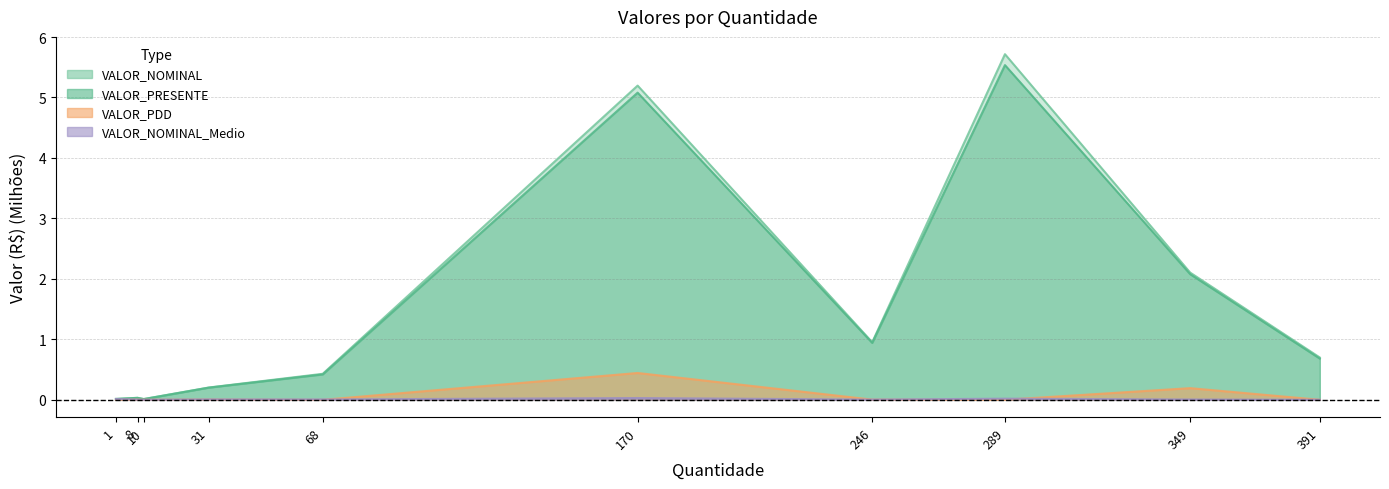

True or false: VALOR_NOMINAL and VALOR_PDD cross at least once.

False